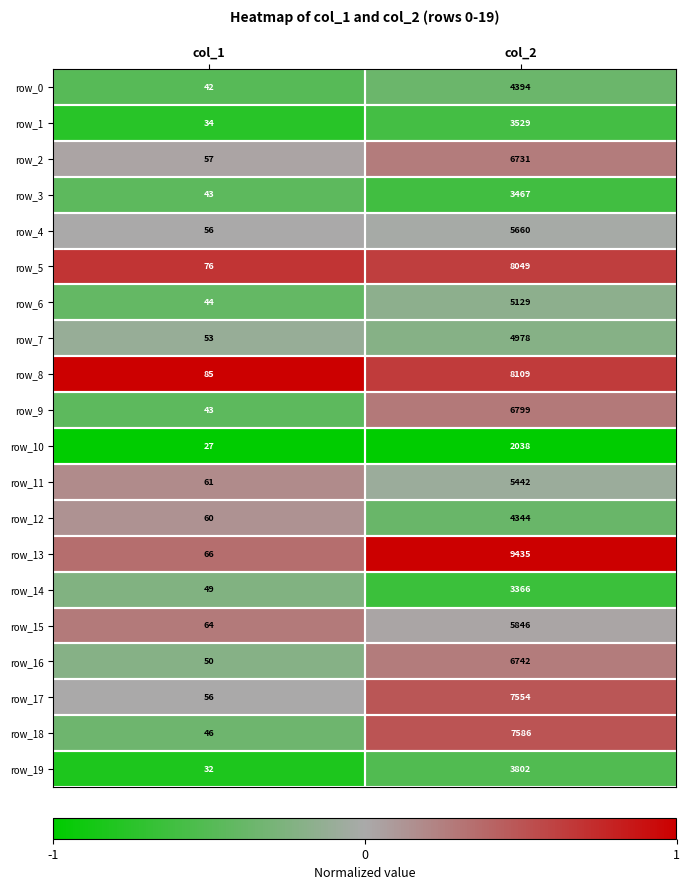

Which series has the largest total across all categories?

row_13